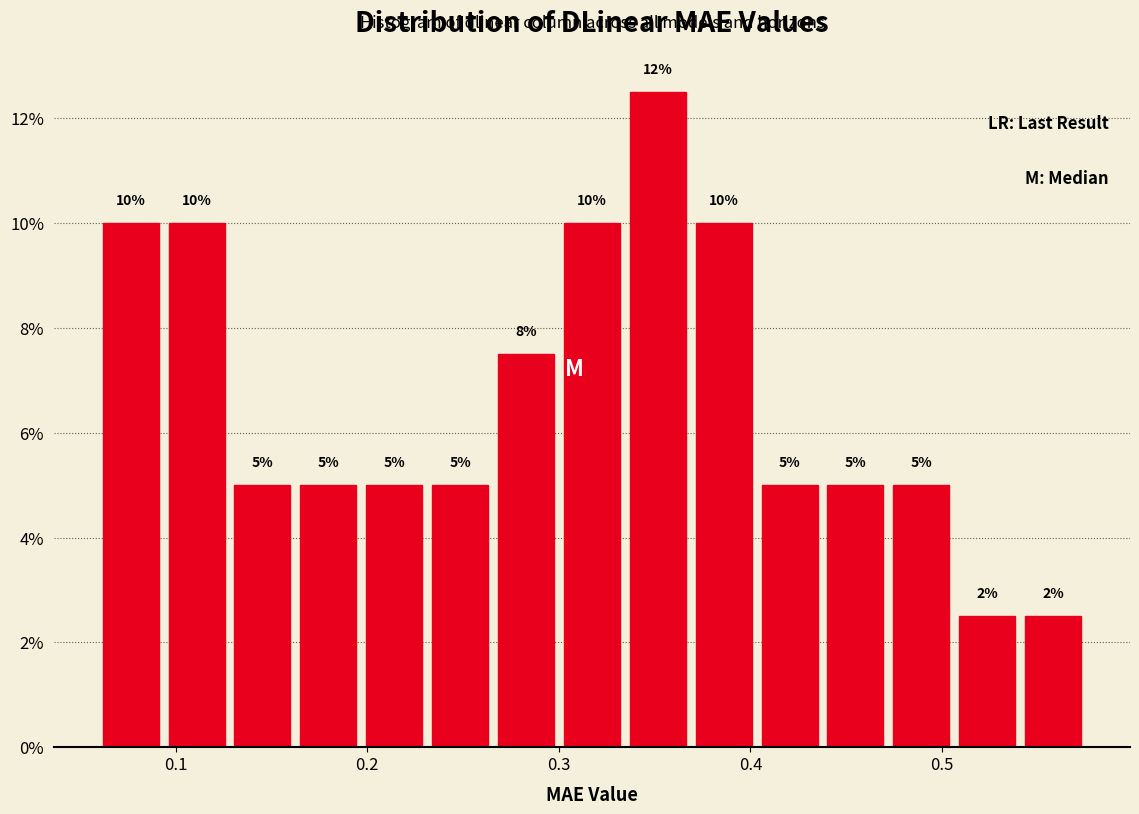

Around what value on the x-axis is the tallest bar? Give the approximate position of its centre, as read against the axis.

0.35